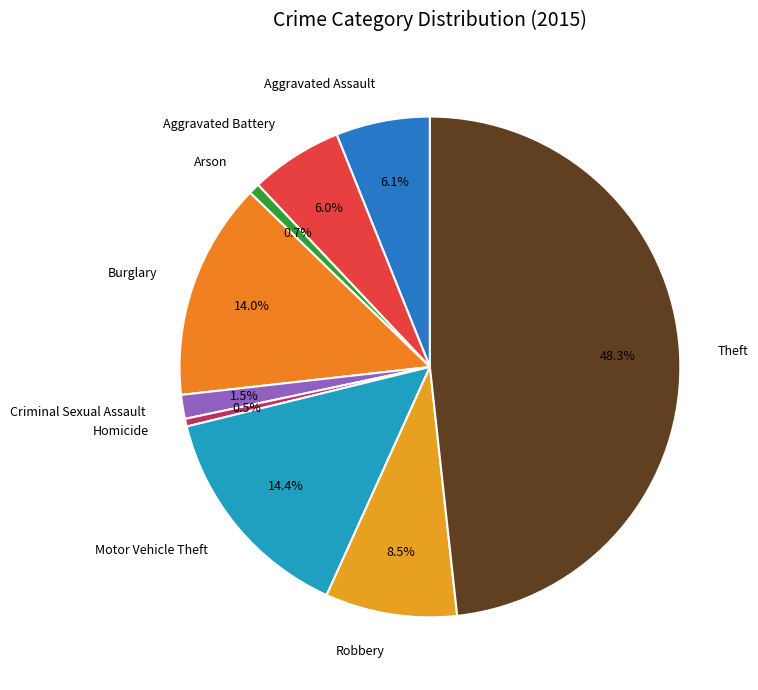

Is it true that Burglary is 25% of the pie?

False